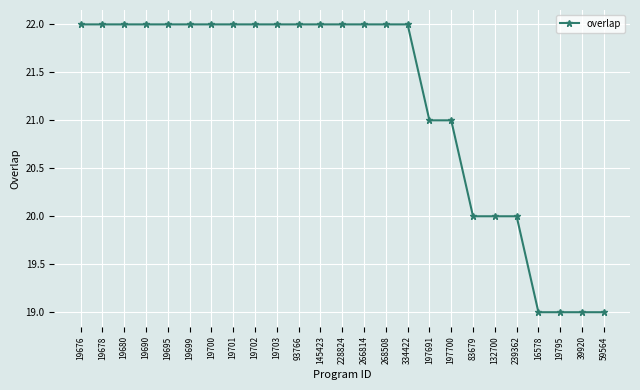

How many values are between 20 and 22?

21